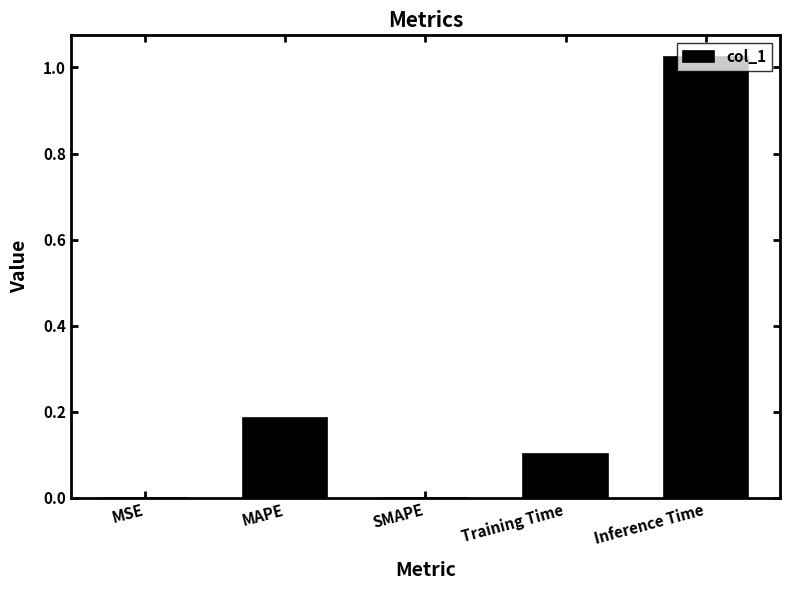

The chart shows a value of 0.0 at SMAPE. True or false?

True